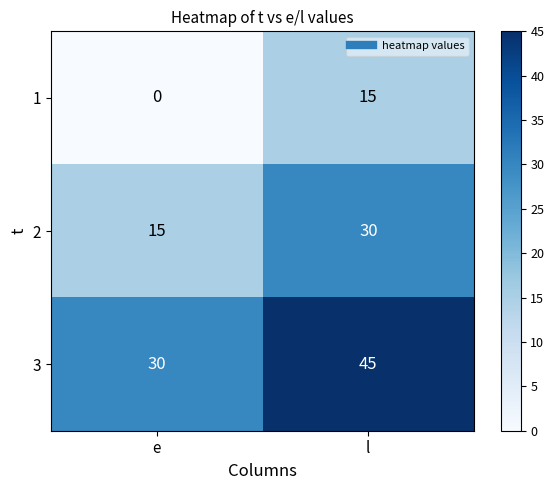

What is the approximate value of 1 at l?

15